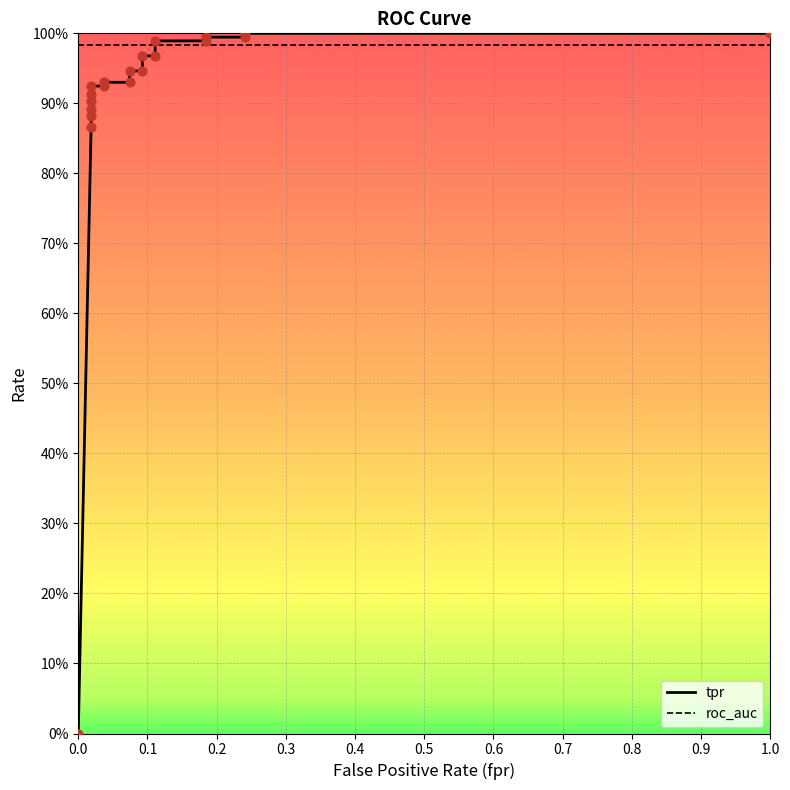

Which series contains the highest Y value?

tpr